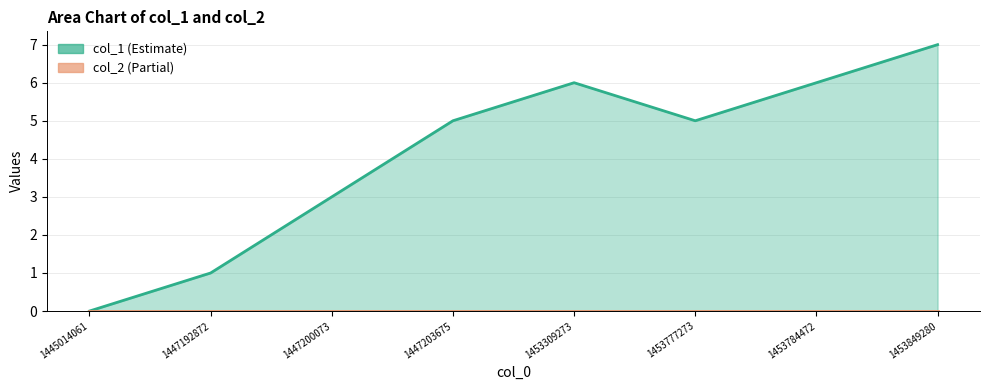

What is the difference between the col_1 values at 1453309273 and 1447200073?

3